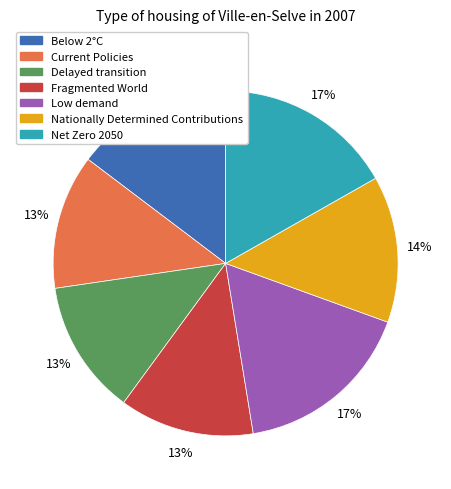

True or false: Low demand accounts for 17% of the total.

True